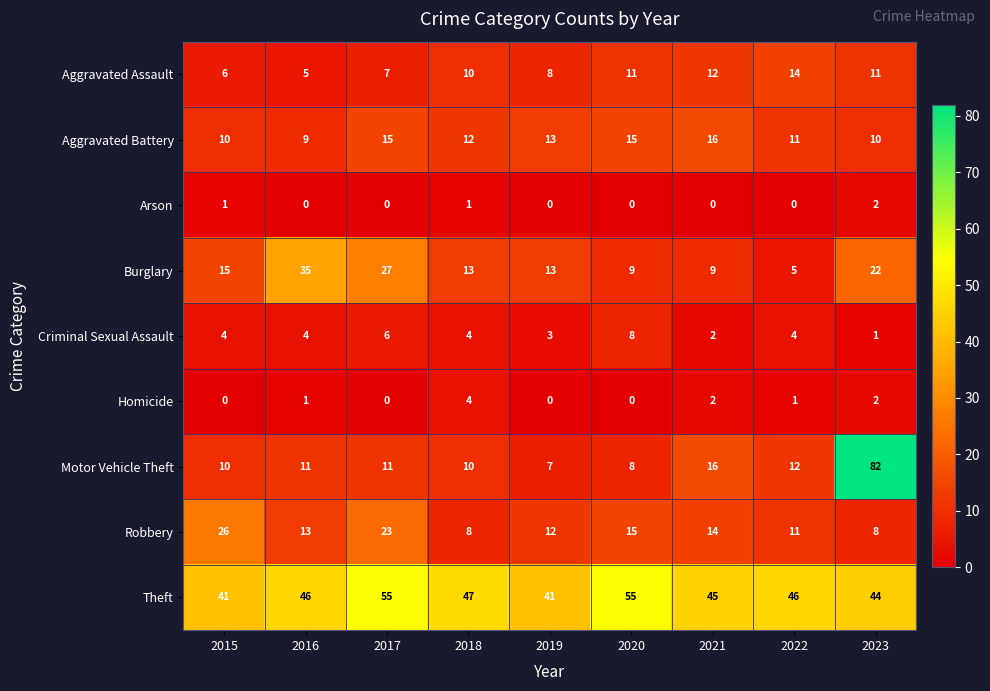

What is the sum of all Criminal Sexual Assault values?

36